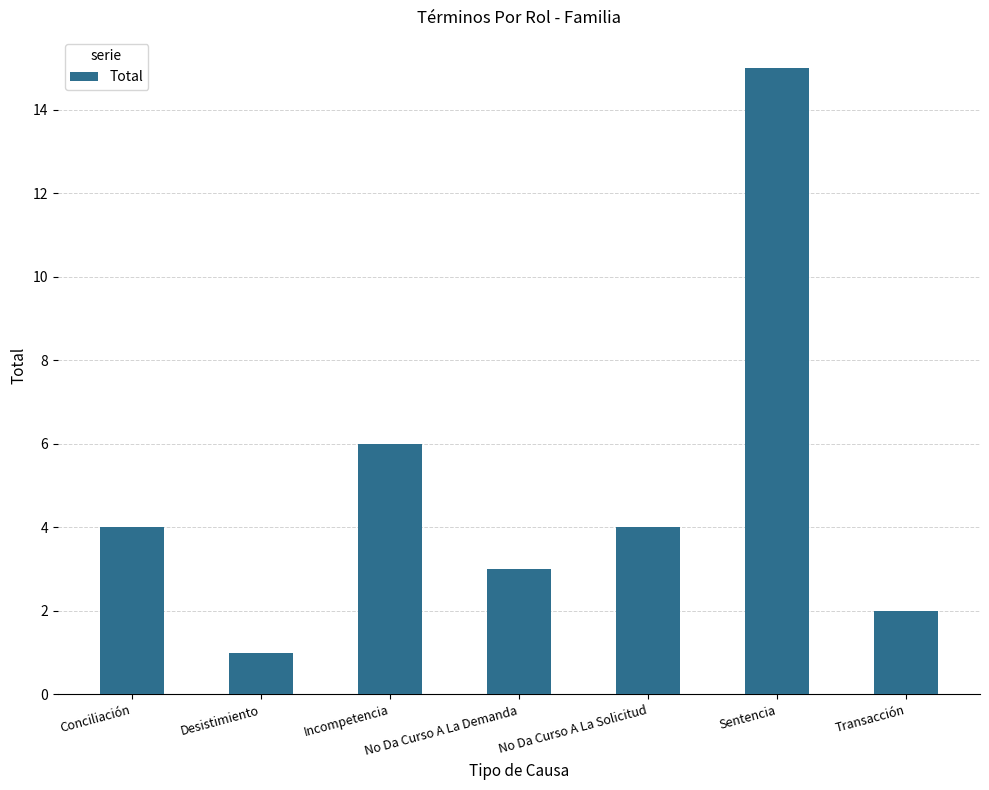

Approximately how many times larger is the value at No Da Curso A La Solicitud compared to Transacción?

2.0